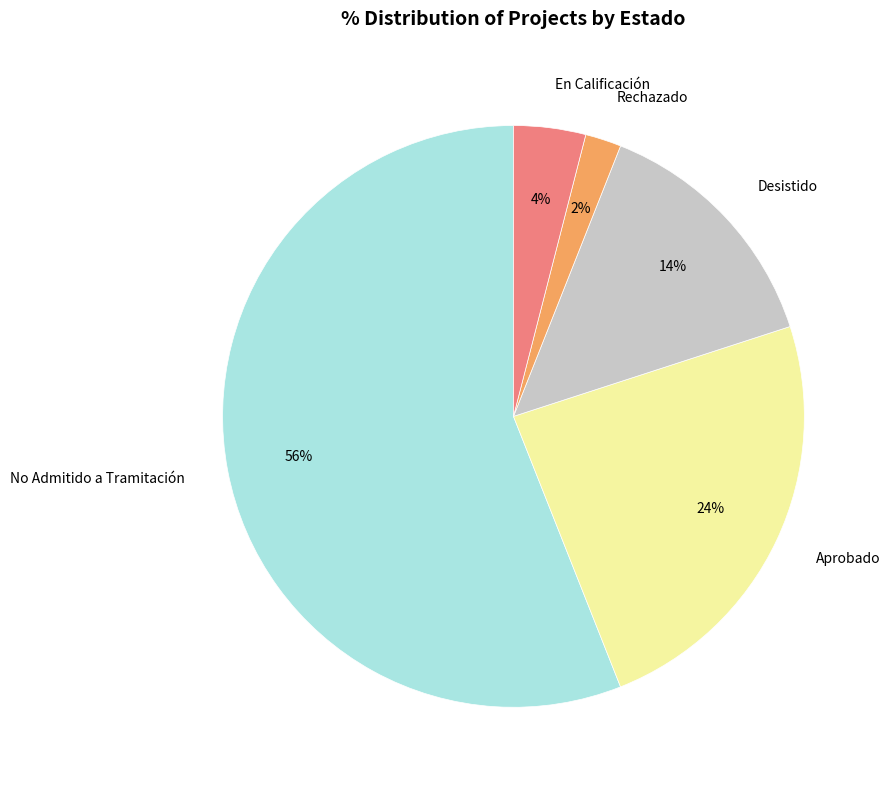

To the nearest percent, what is the difference between the largest and smallest slice percentages?

54%